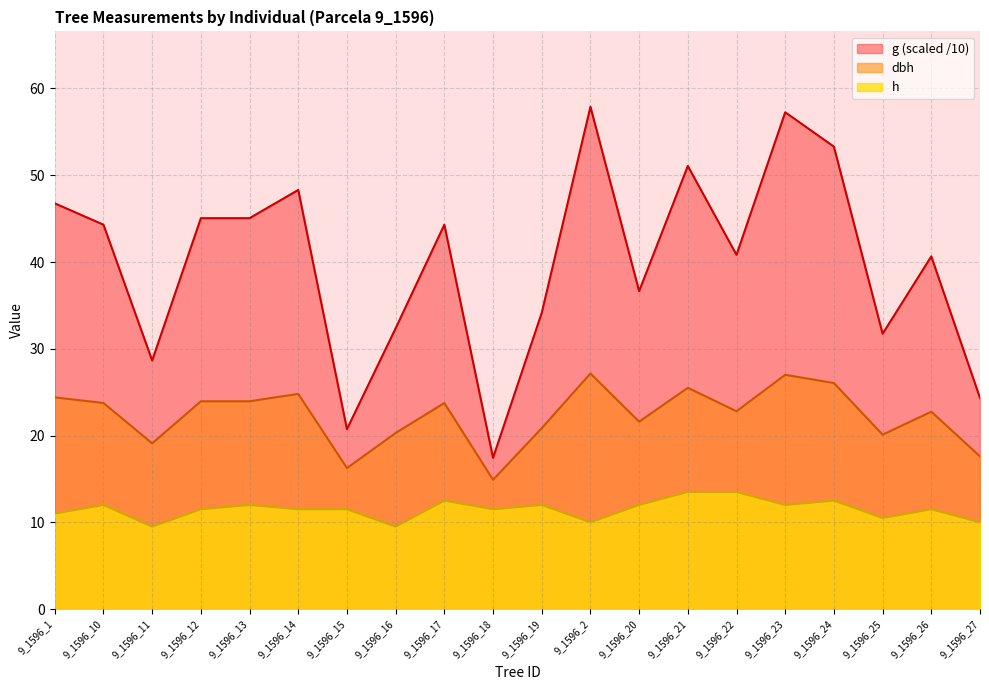

The h series shows 10.0 at 9_1596_2. True or false?

True